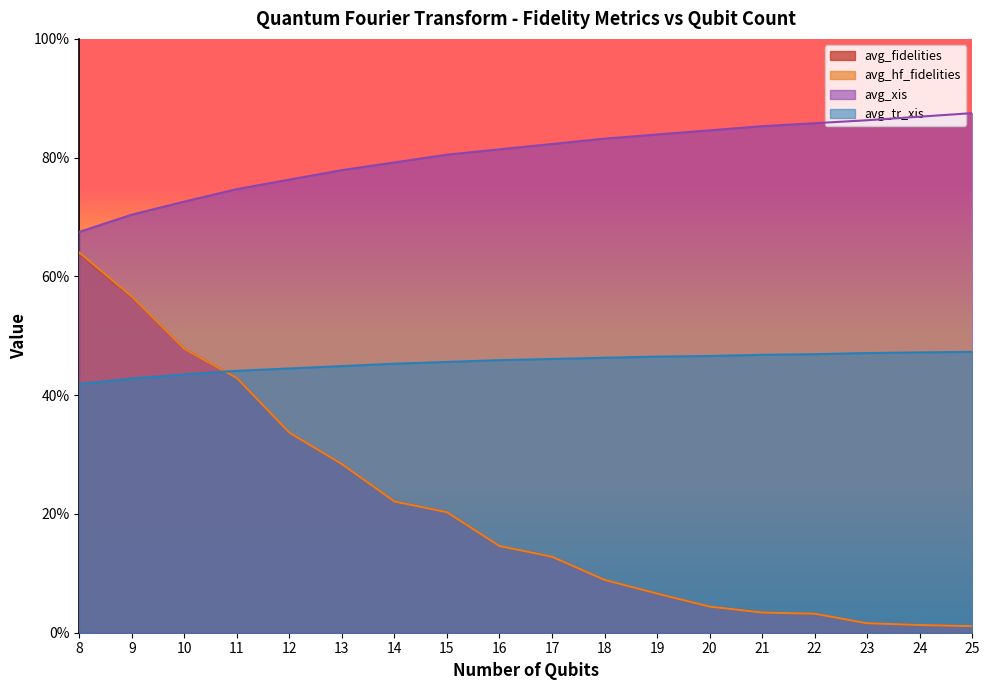

What is the difference between the second highest and minimum values in the avg_xis series?

0.2